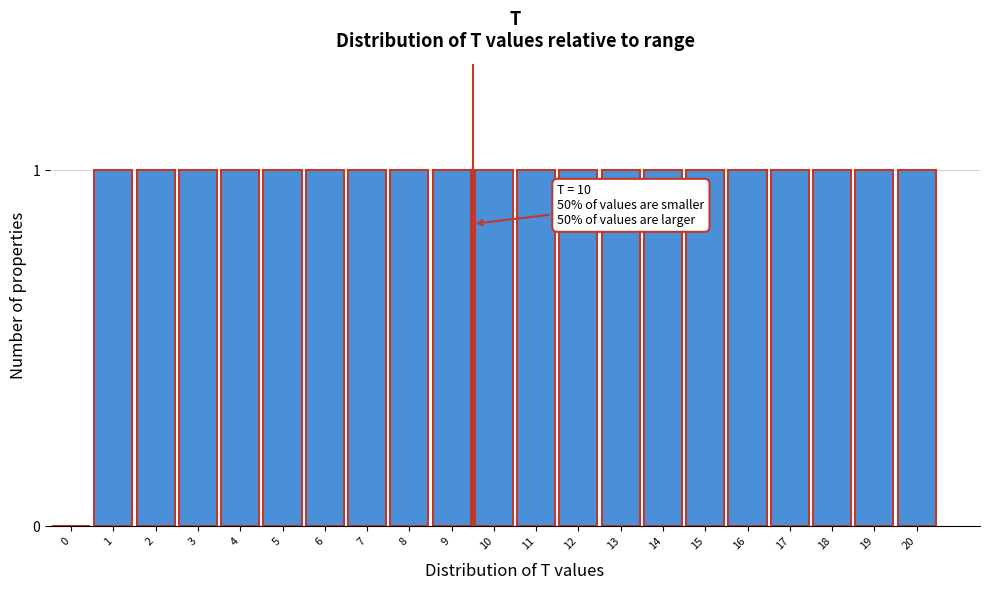

Reading right to left, transcribe all the data shown in this chart.

20=1	19=1	18=1	17=1	16=1	15=1	14=1	13=1	12=1	11=1	10=1	9=1	8=1	7=1	6=1	5=1	4=1	3=1	2=1	1=1	0=0